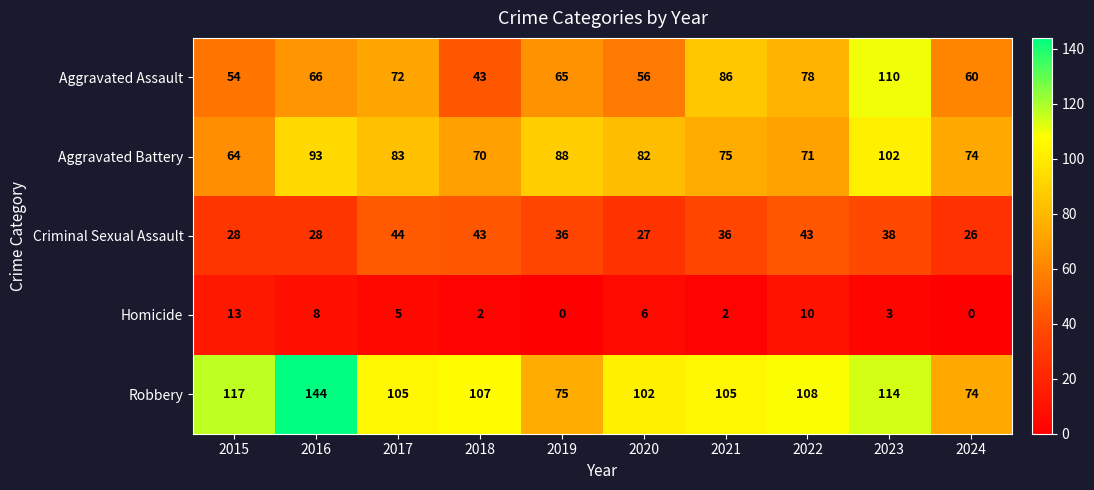

What is the highest value of the Robbery series?

144